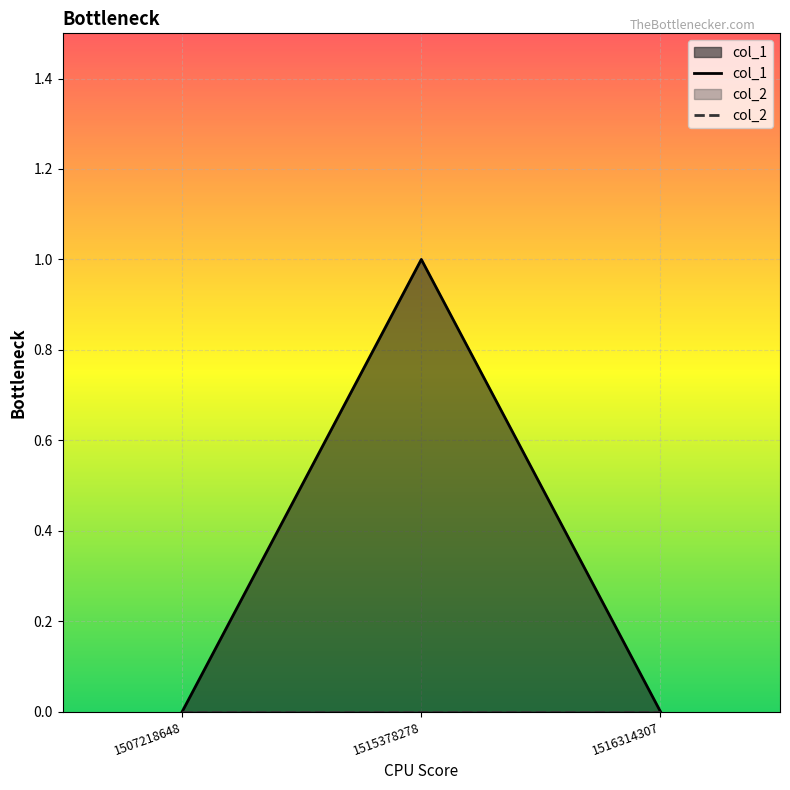

What is the greatest value displayed?

1